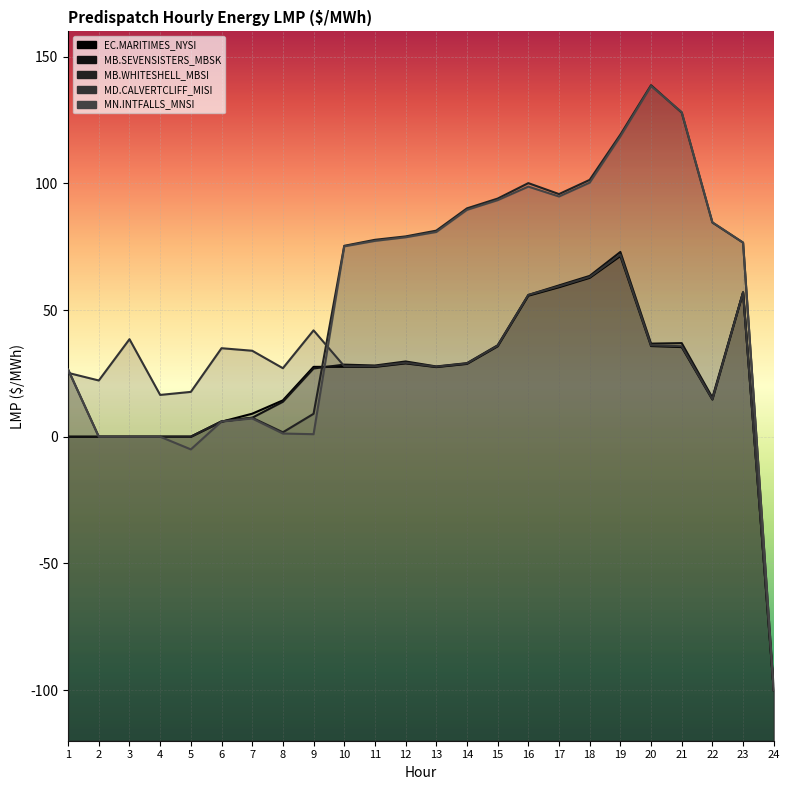

Rank the series at 9 from highest to lowest value.

MD.CALVERTCLIFF_MISI:LMP, EC.MARITIMES_NYSI:LMP, MB.SEVENSISTERS_MBSK:LMP, MB.WHITESHELL_MBSI:LMP, MN.INTFALLS_MNSI:LMP